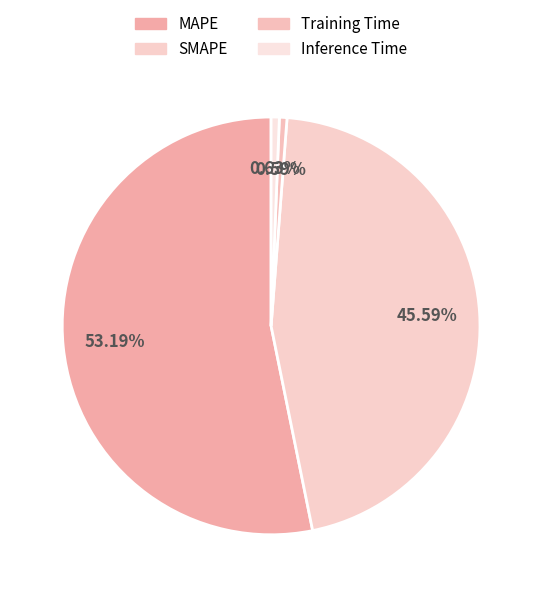

How many segments does this pie chart have?

4